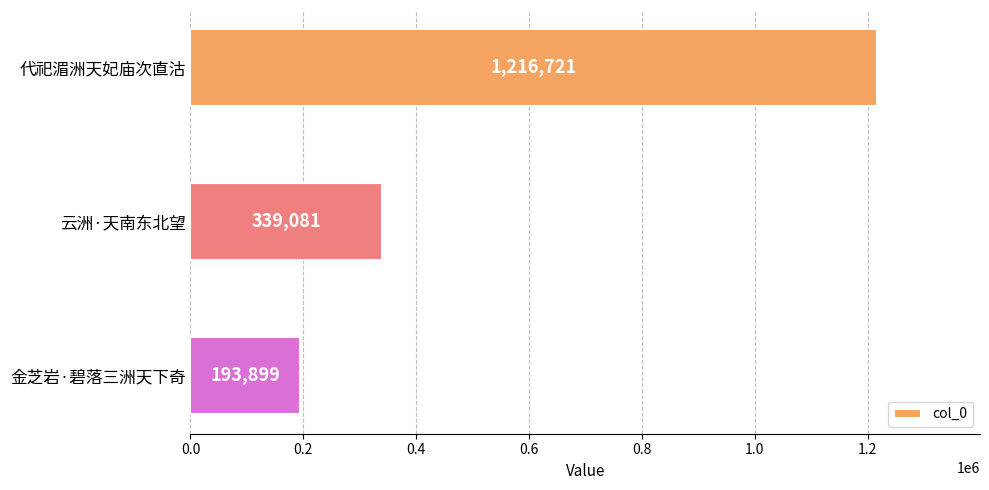

Does the chart contain any negative values?

No